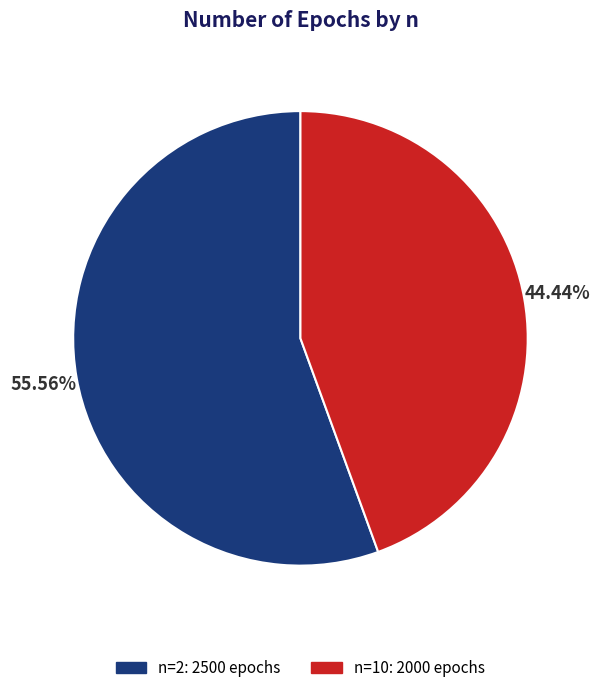

Does any single category account for the majority?

Yes